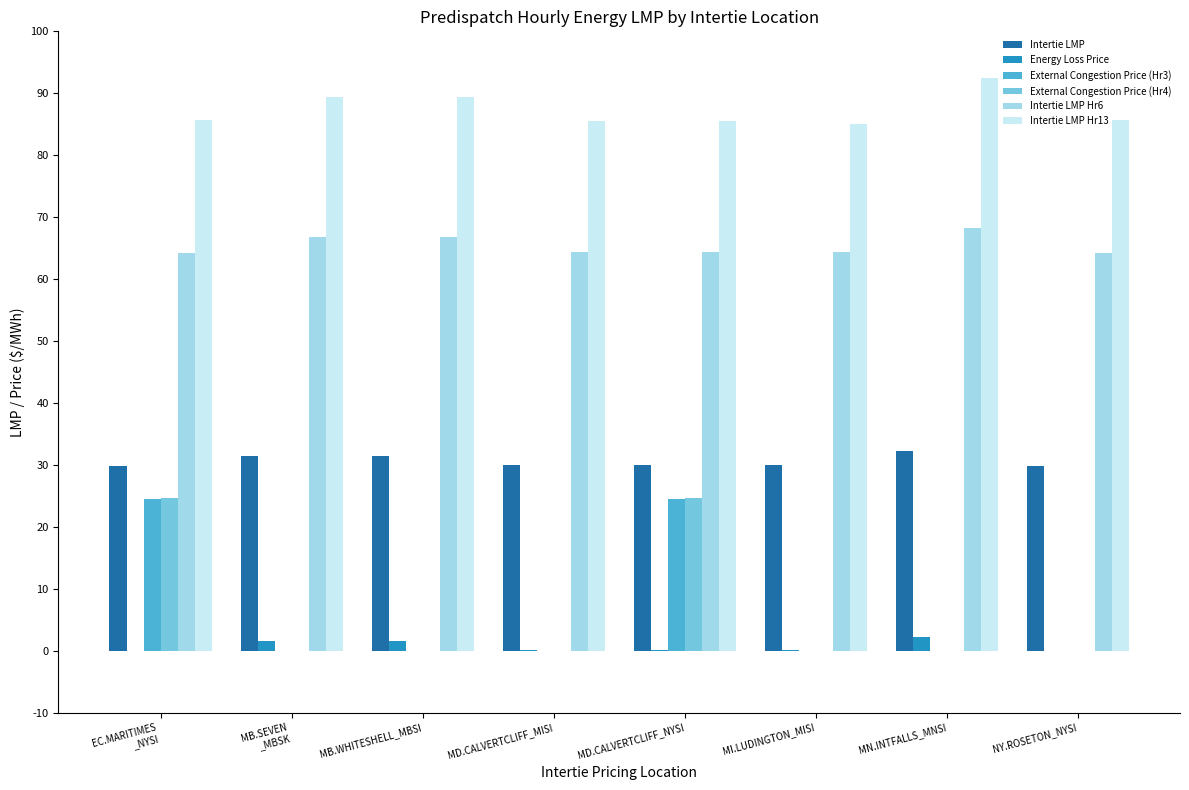

What is the sum of all Intertie LMP values?

244.9